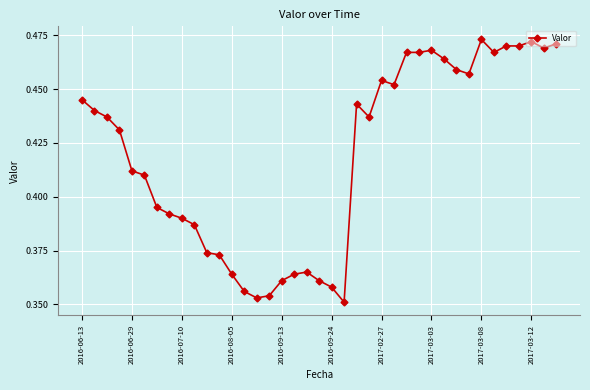

True or false: the data has more than 2 interior local peaks.

True